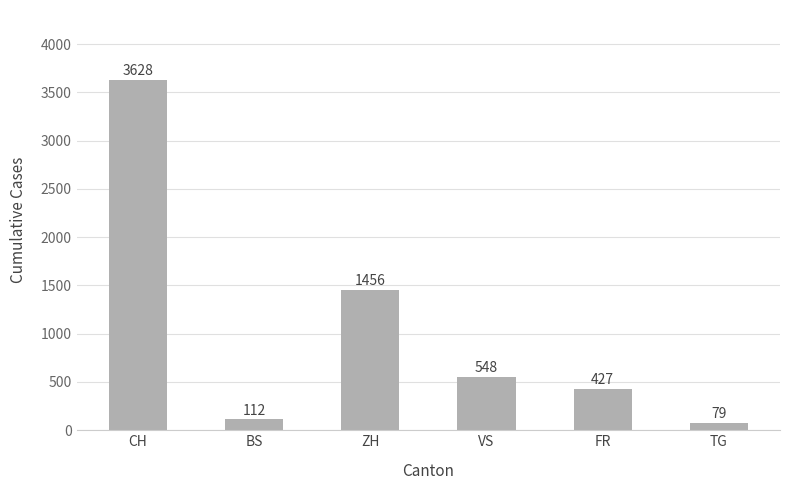

What is the greatest value displayed?

3628